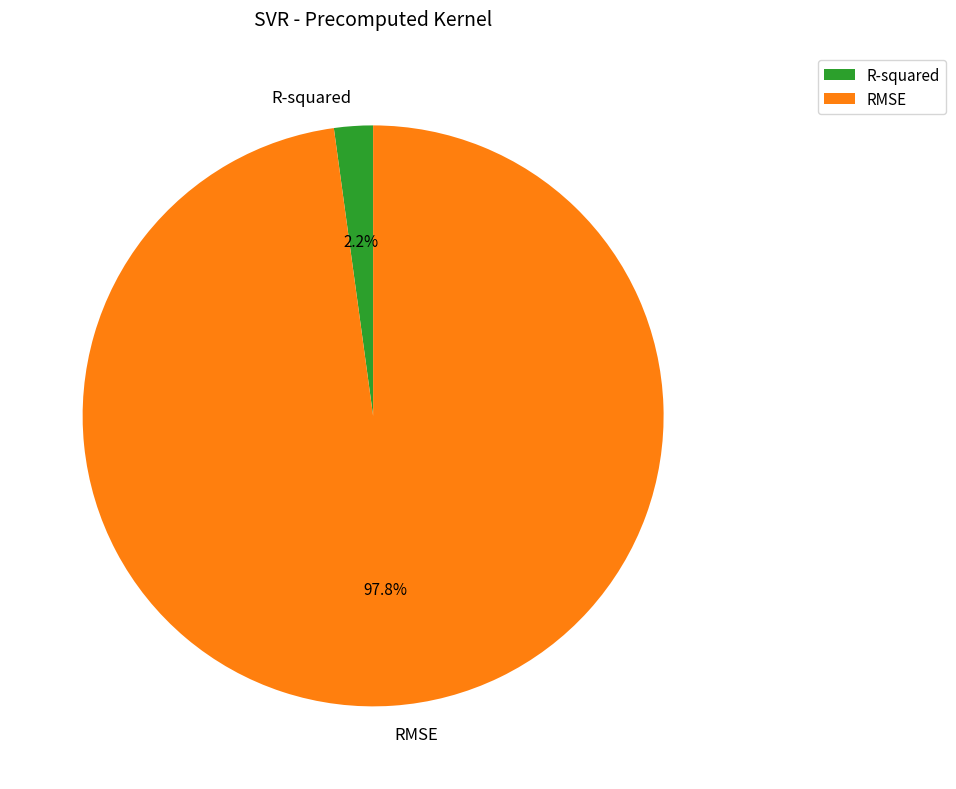

What percentage is the RMSE slice, to the nearest percent?

98%